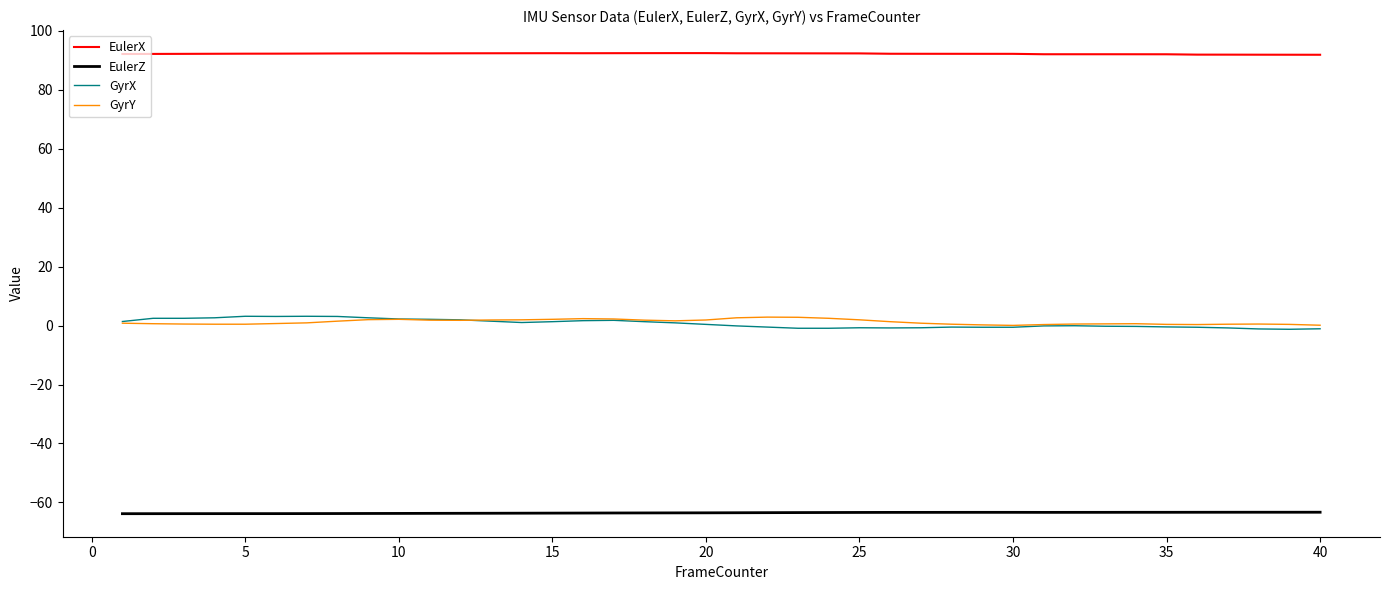

What is the maximum value for EulerZ?

-63.3